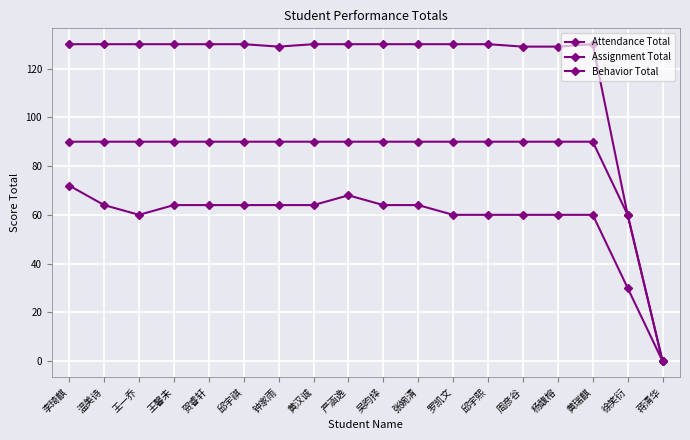

Which series has the largest range (max minus min)?

Attendance Total